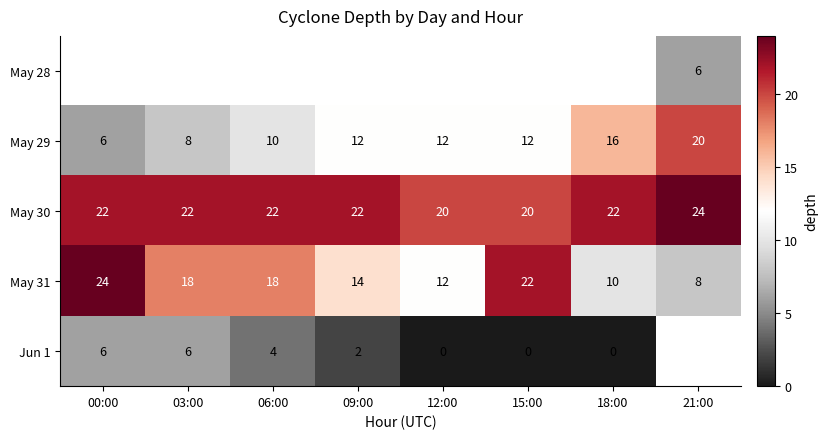

What is the difference between the maximum and minimum values in the May 30 series?

4